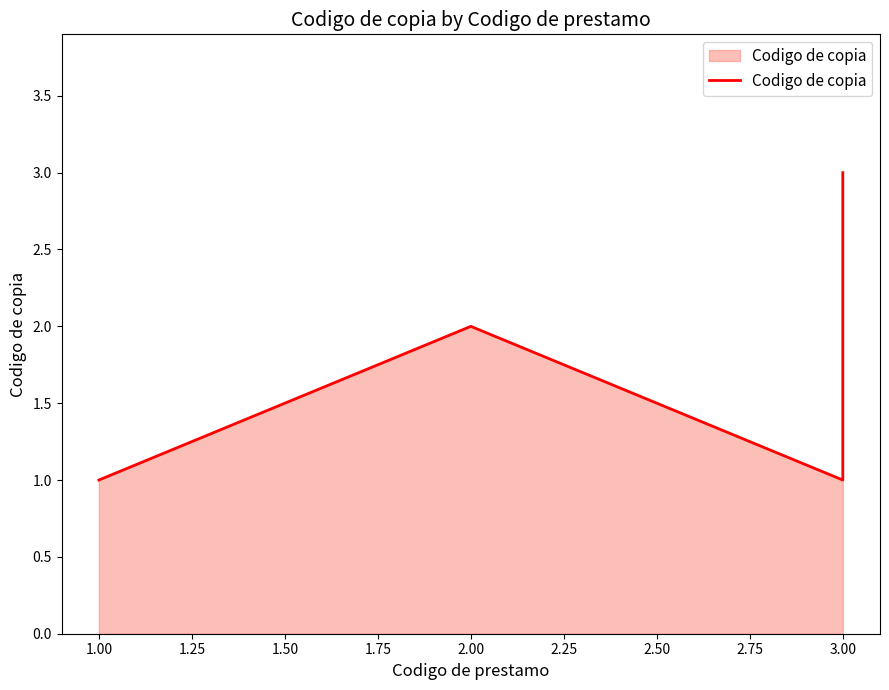

True or false: there are more than 2 points higher than both neighbors.

False